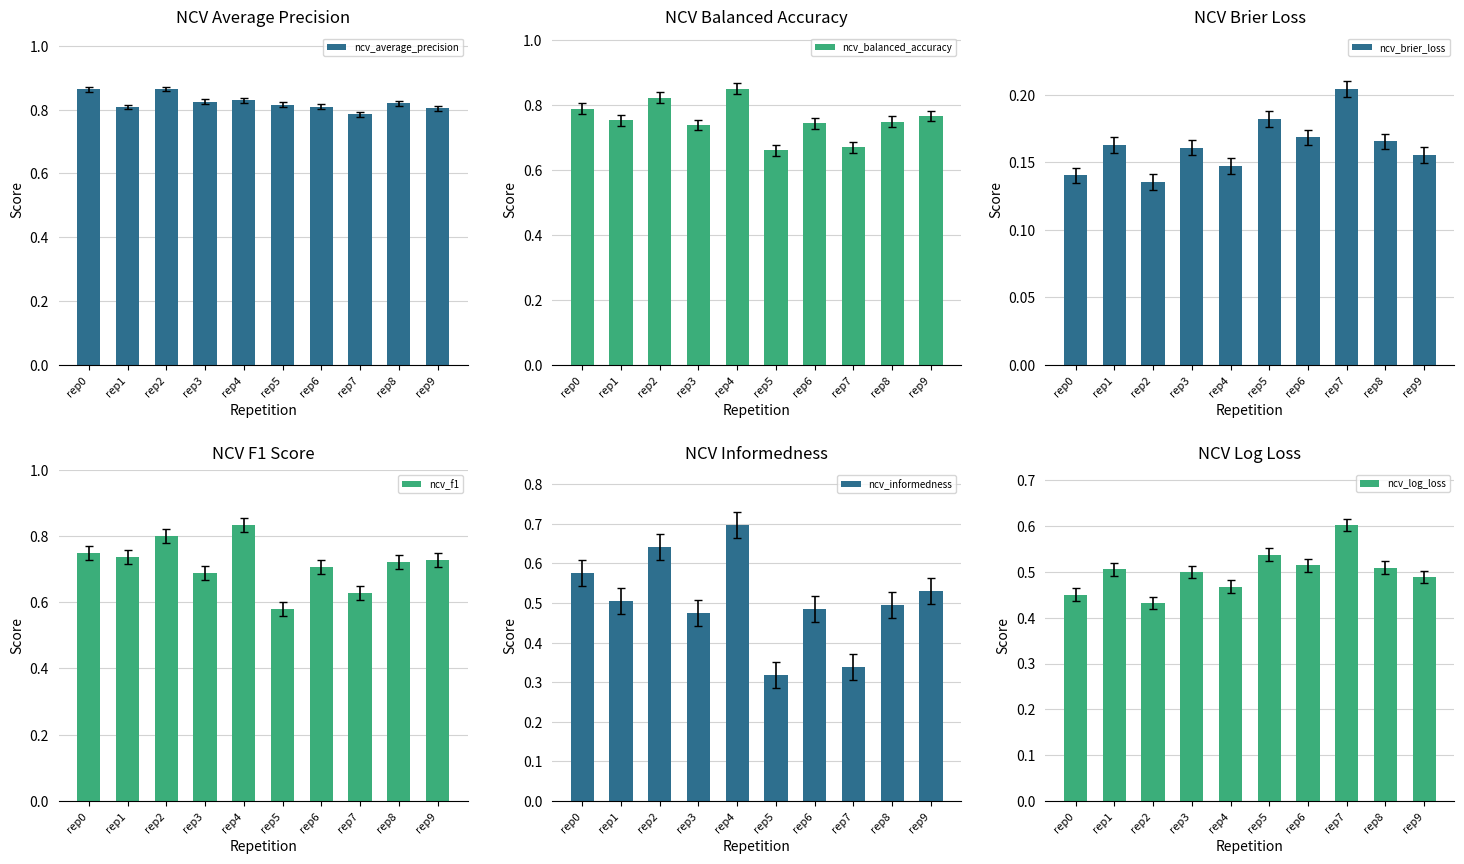

True or false: ncv_informedness has a value of 0.5 at rep9.

True